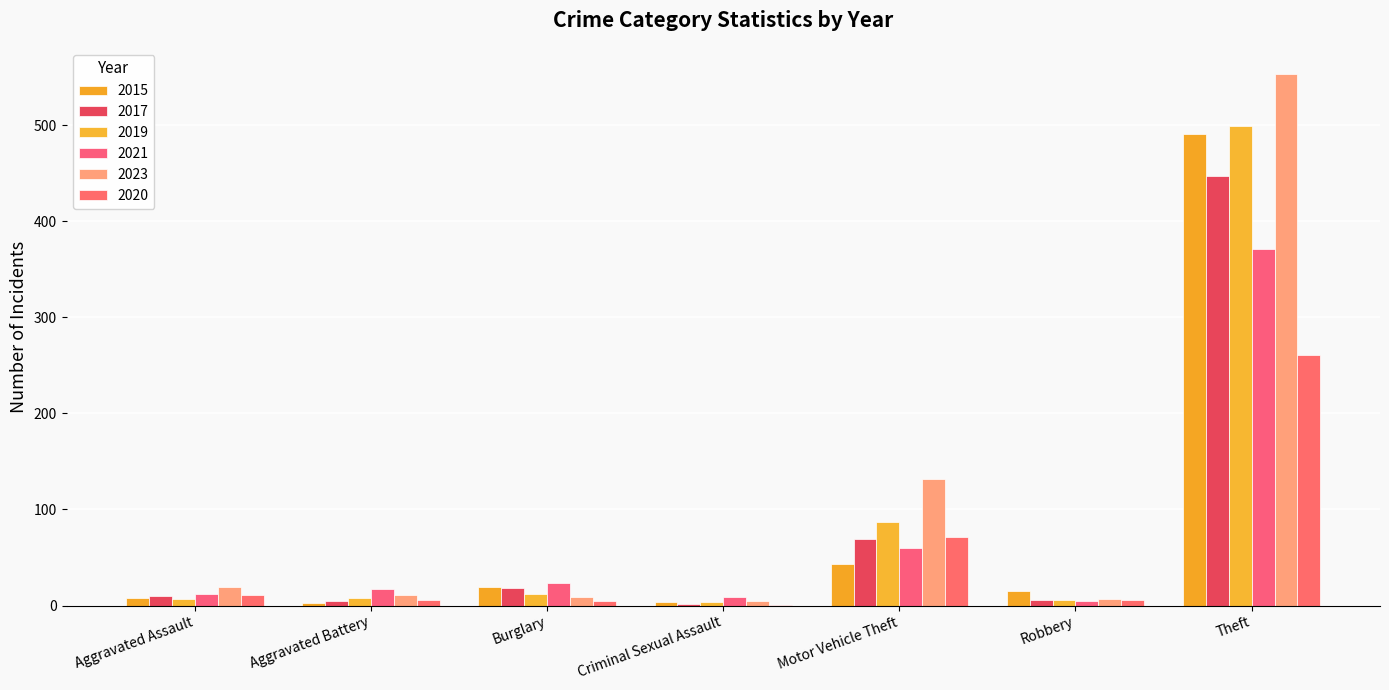

What is the sum of the 2020 values at Aggravated Assault and Burglary?

16